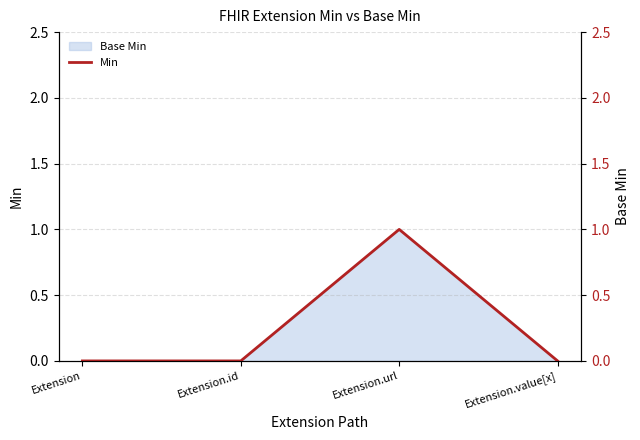

Reading left to right, transcribe all the data shown in this chart.

0	0	1	0